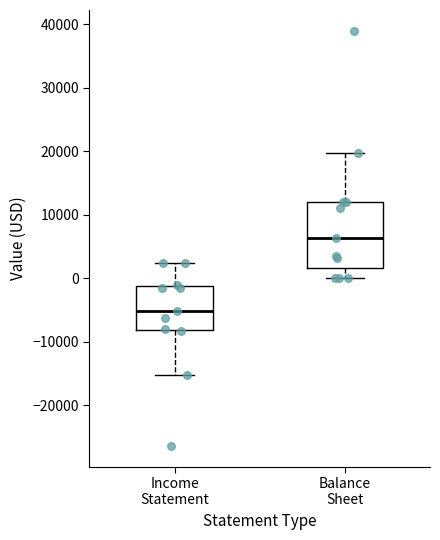

Where does the lower whisker of the box for Balance Sheet end on the y-axis? The values are not printed on the chart, so give them approximately, as read against the axis.

0